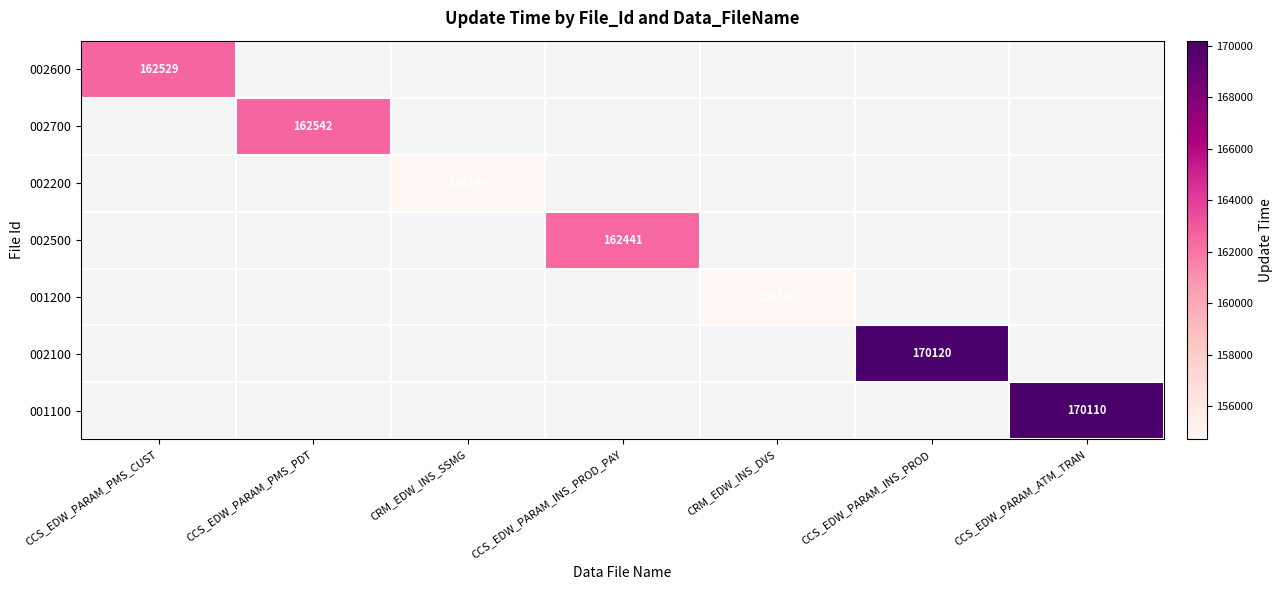

Which series has the largest range (max minus min)?

002600